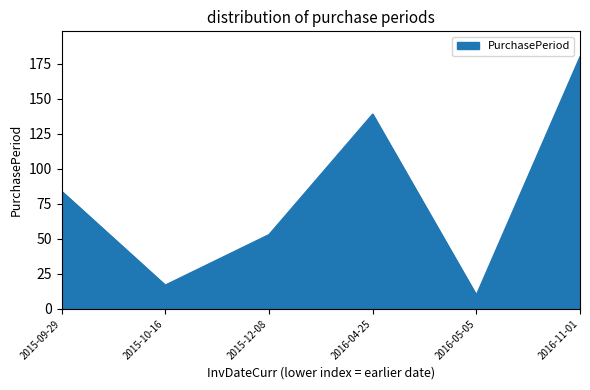

The value at 2016-04-25 is 204. True or false?

False